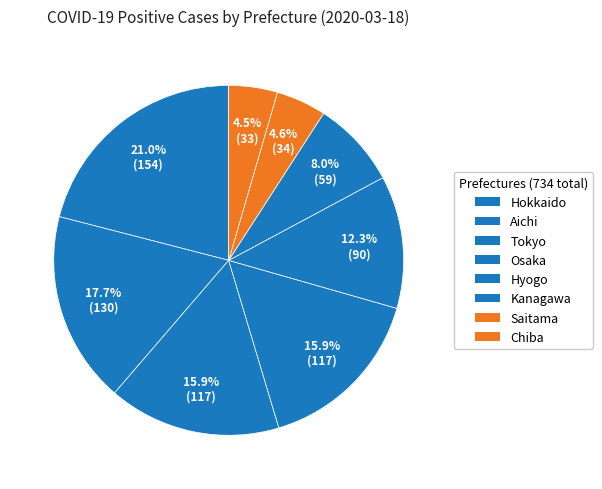

Between Aichi and Hokkaido, which is larger?

Hokkaido